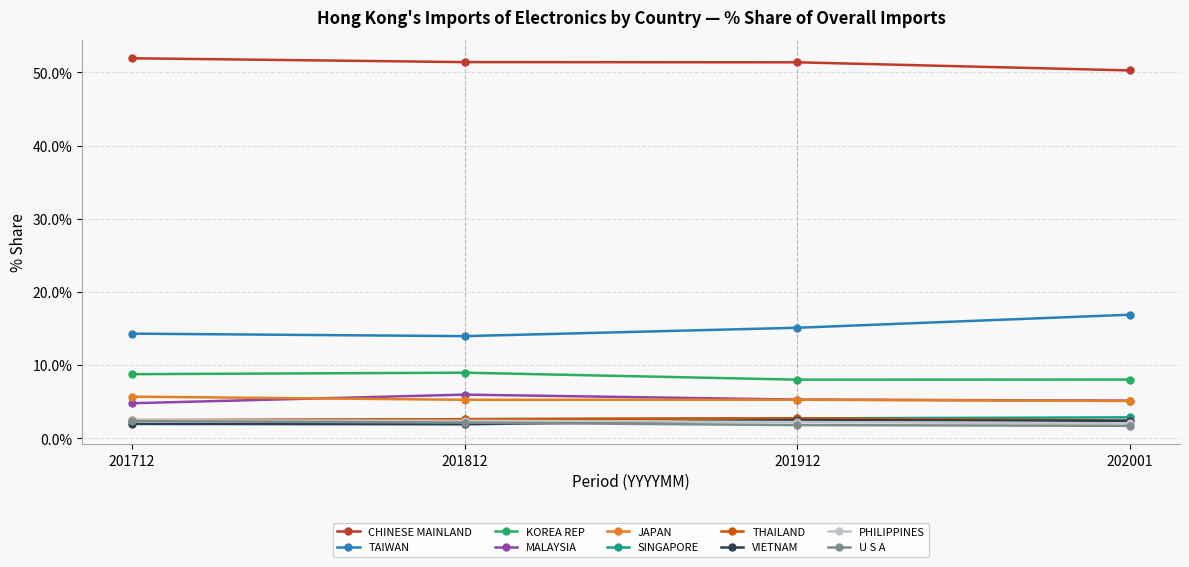

What is the value of the SINGAPORE point at the 2nd from the left?

2.6